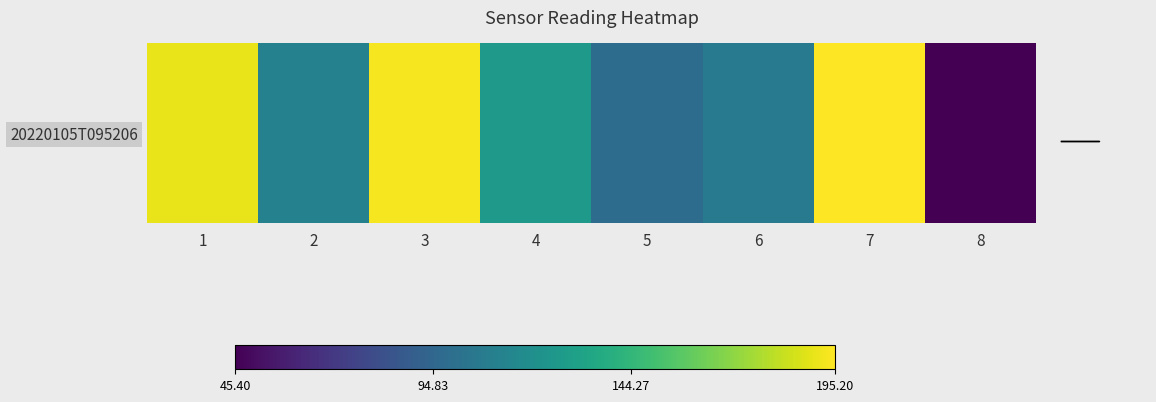

Reading left to right, transcribe all the data shown in this chart.

190.3	111.5	192.9	125.7	98.2	106.4	195.2	45.4